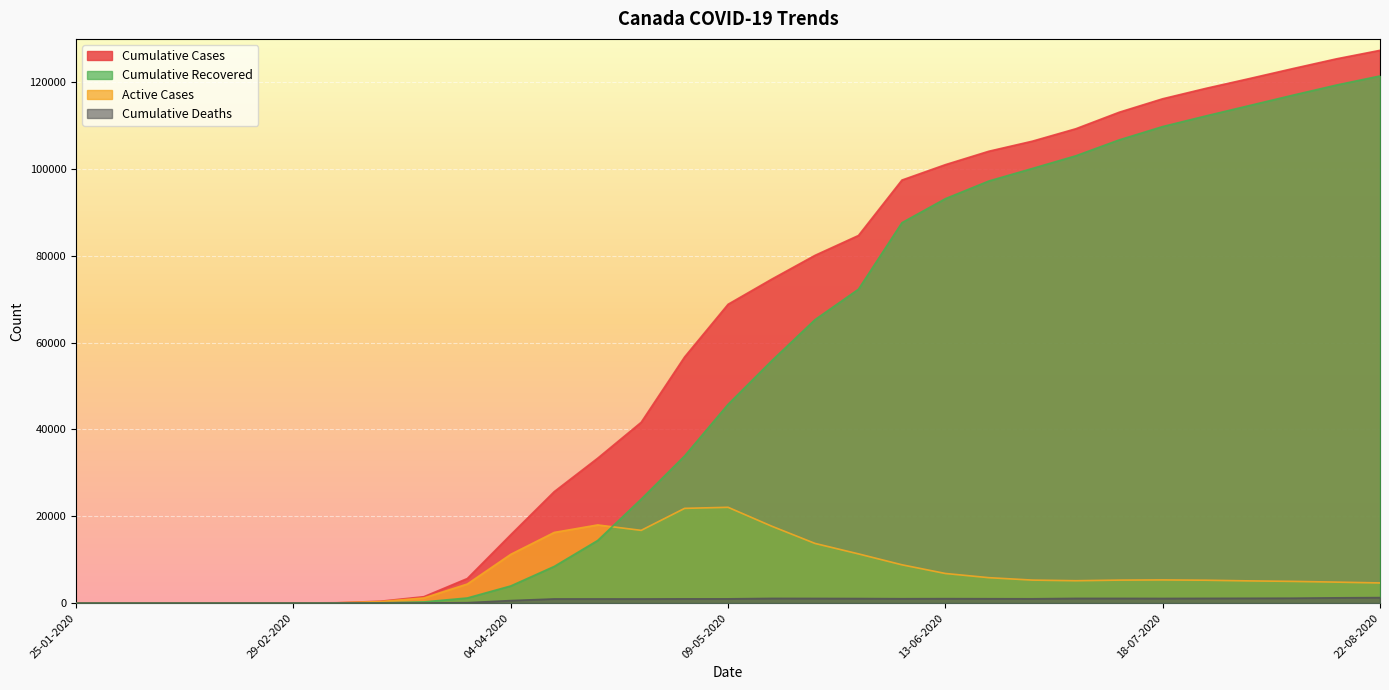

How many interior local peaks does the cumulative_deaths series have?

3